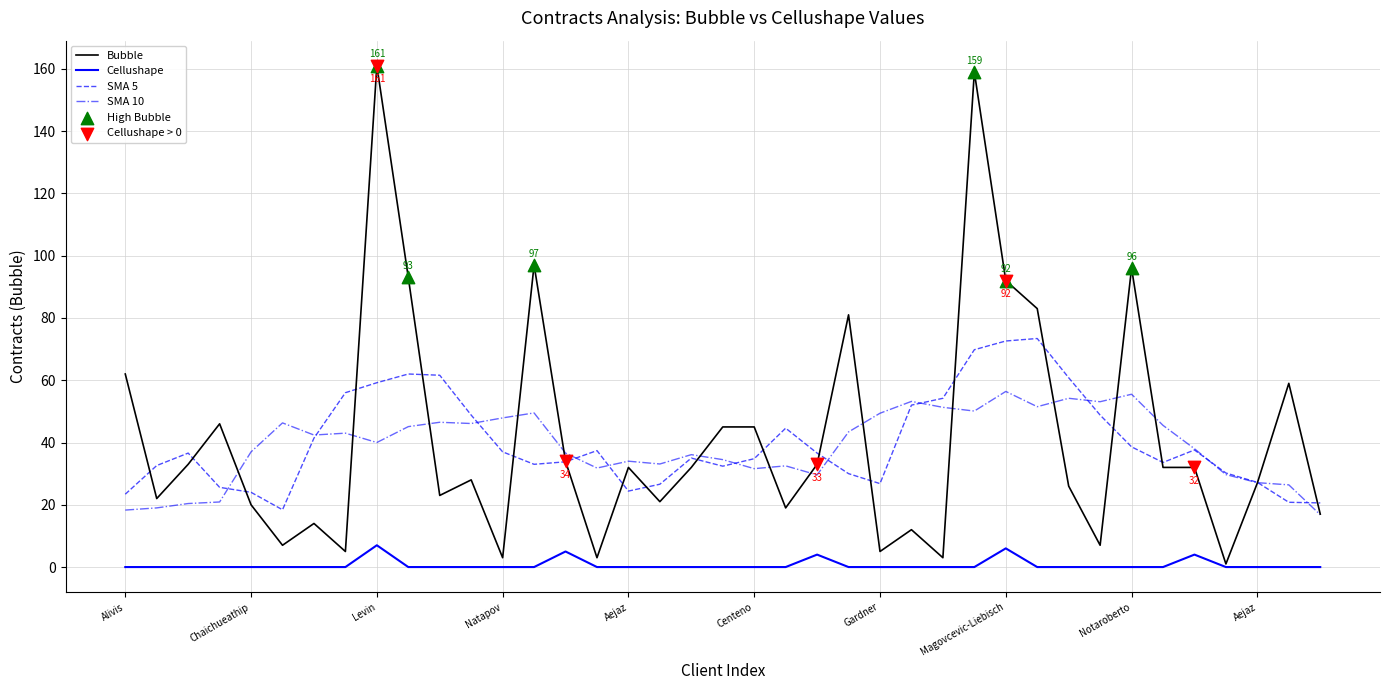

True or false: Cellushape and SMA 5 cross at least once.

False